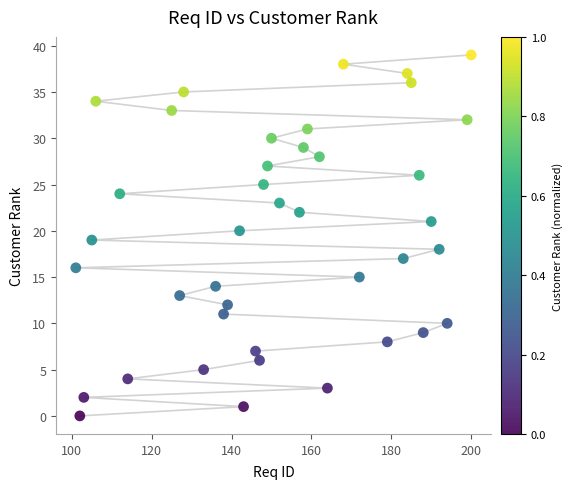

What is the range of Y values (max minus min)?

39